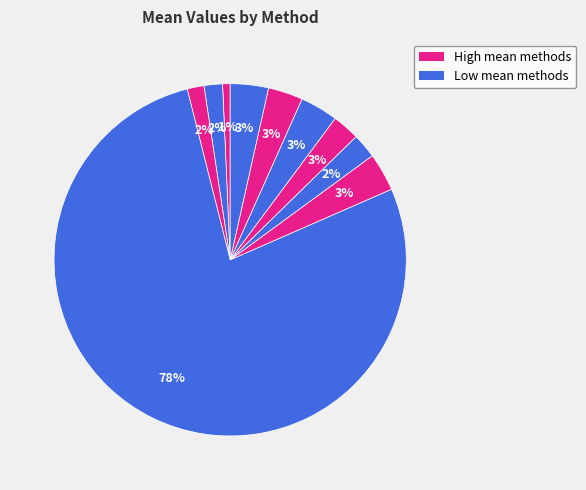

How many slices are in this pie chart?

10